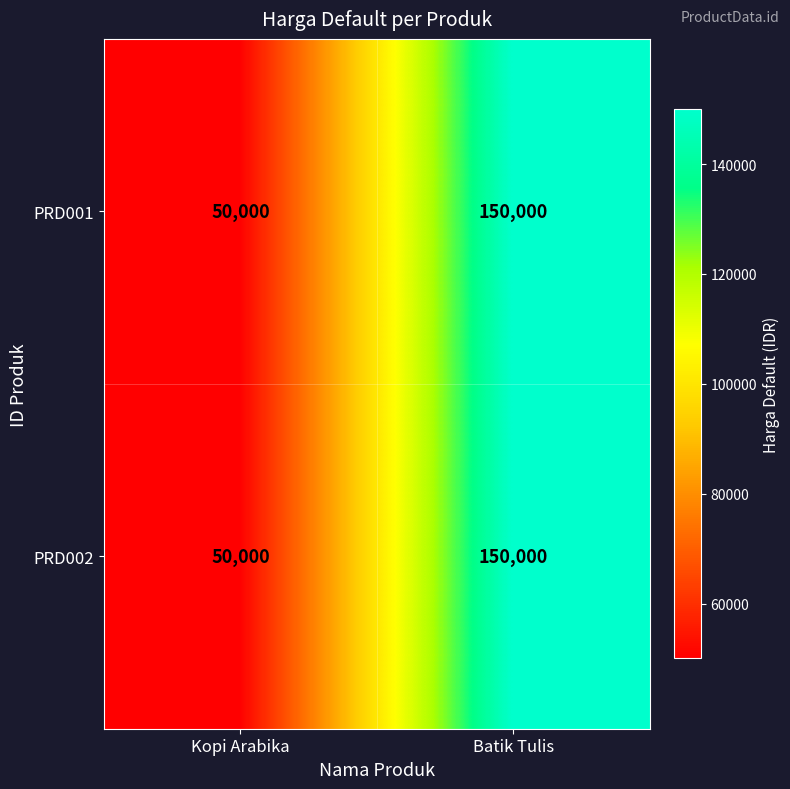

At which category is the sum across all series the highest?

Batik Tulis